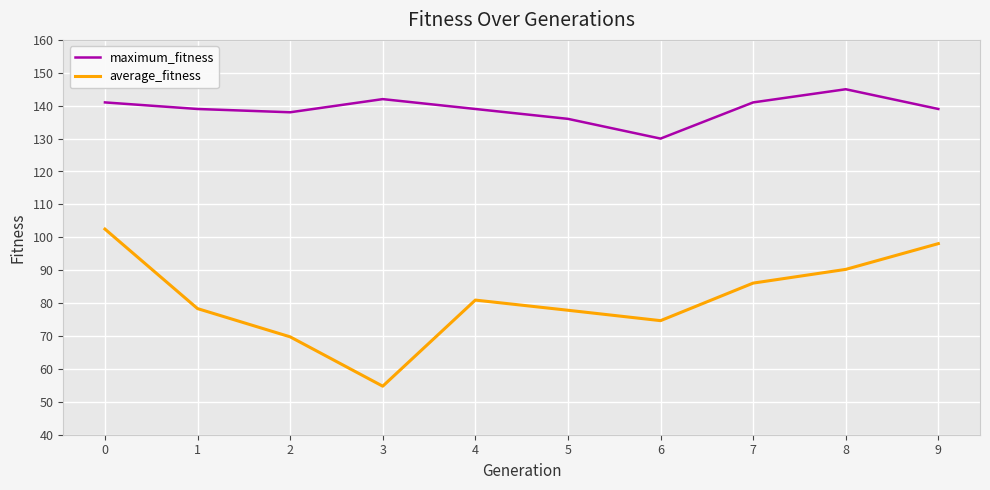

What is the sum of the average_fitness values at 7 and 1?

164.4